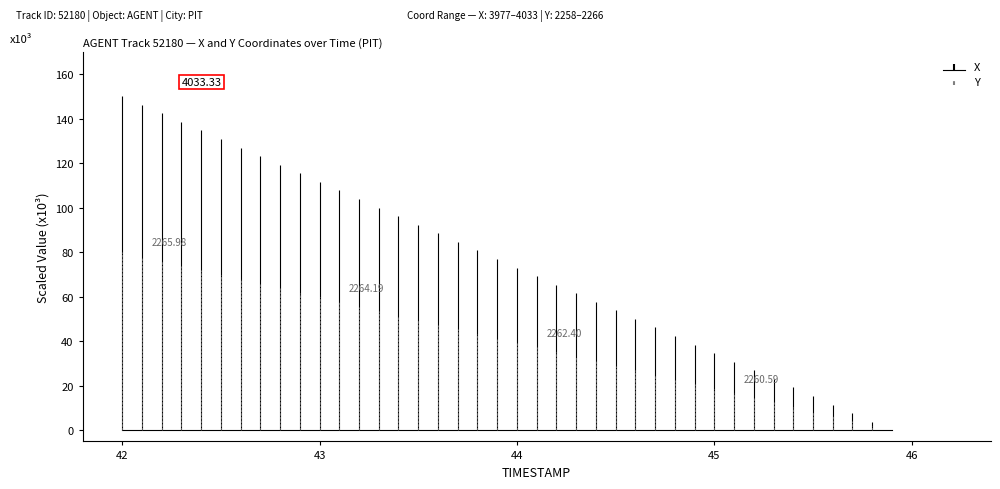

True or false: X and Y intersect in this chart.

False